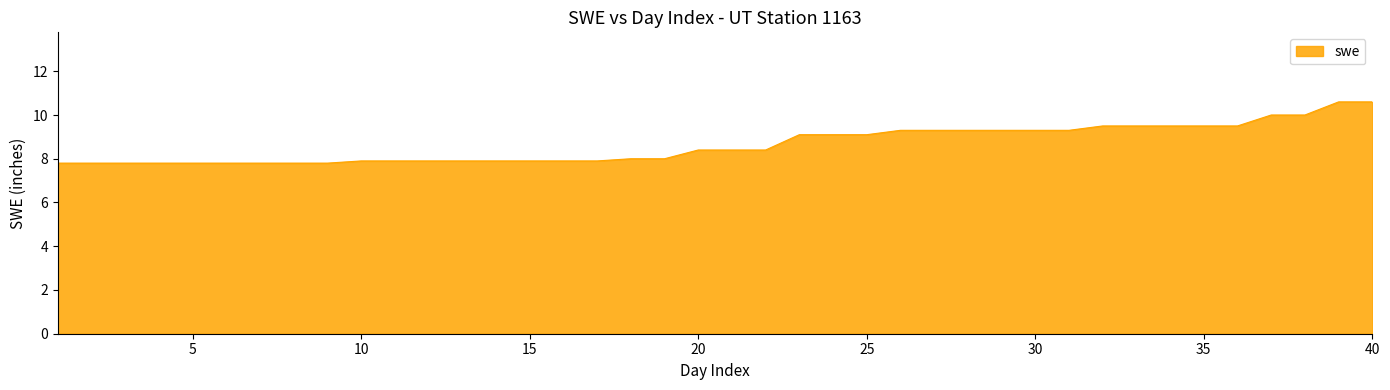

What is the smallest value displayed?

7.8